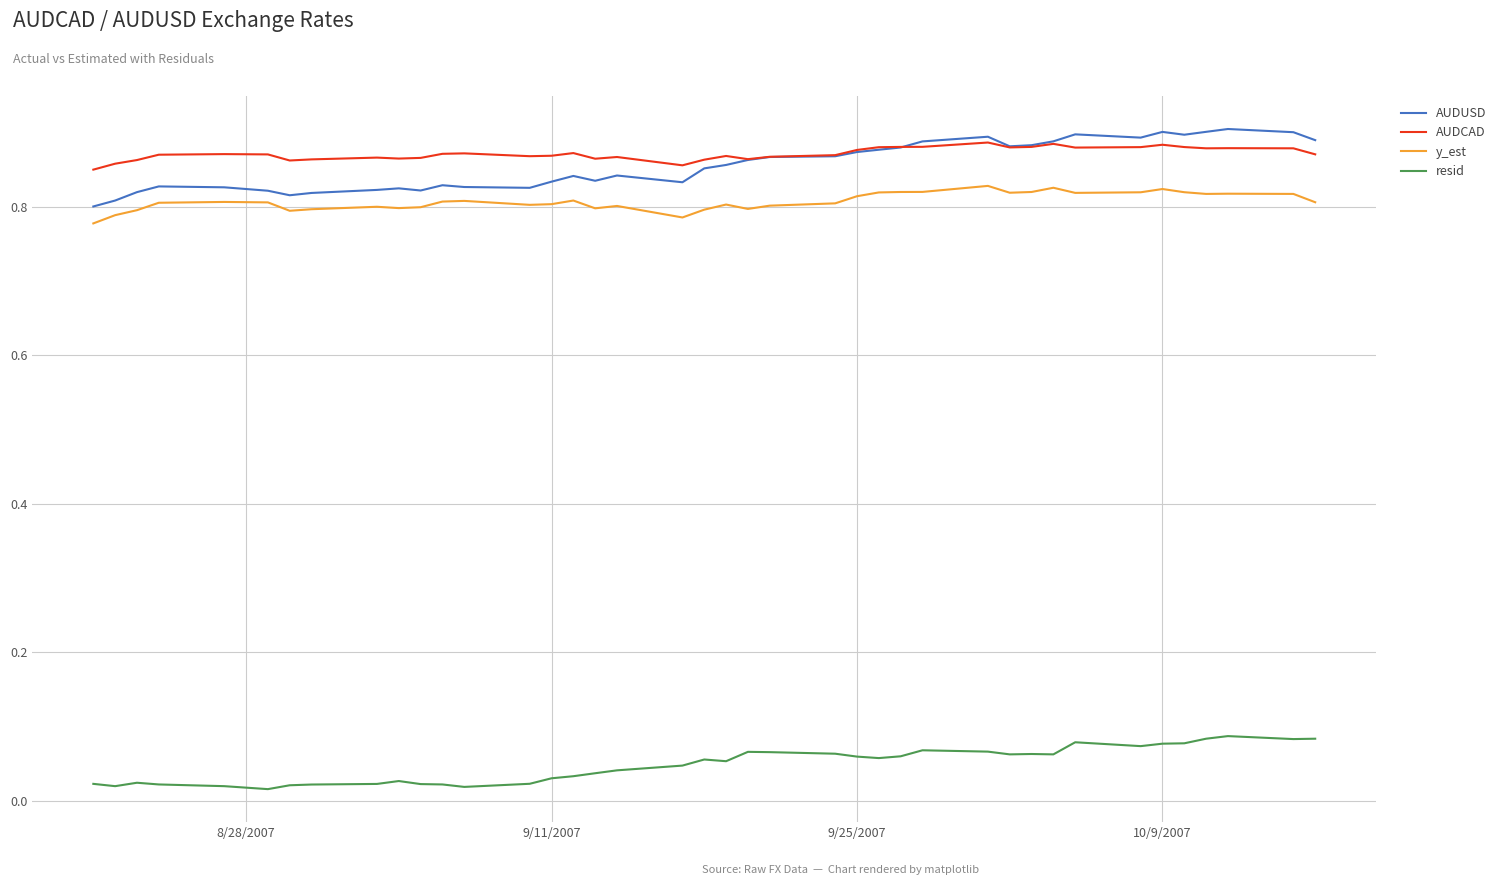

Which series has the widest spread of values?

AUDUSD